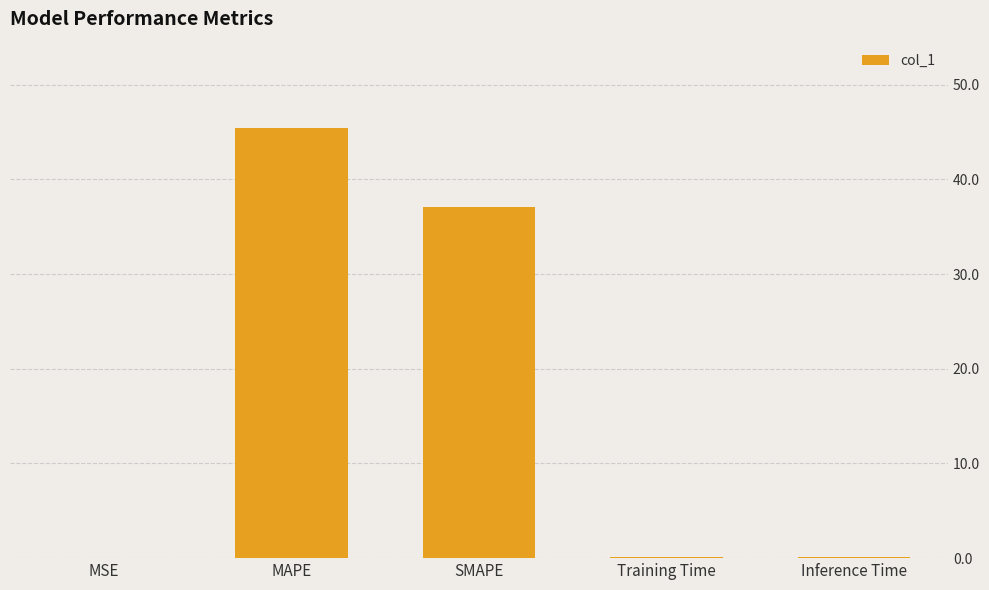

What is the greatest value displayed?

45.5